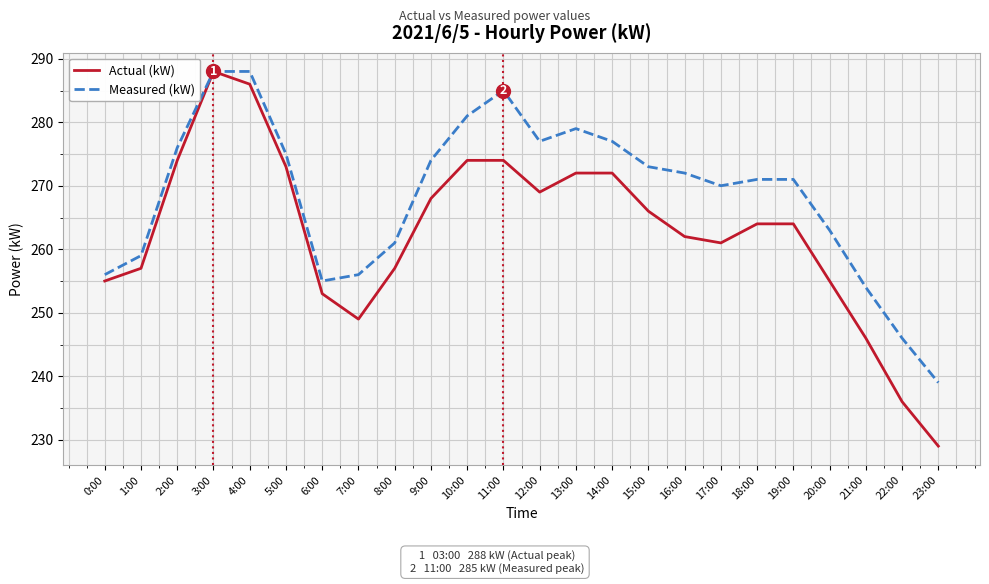

What is the spread (max minus min) of values at 21:00?

8